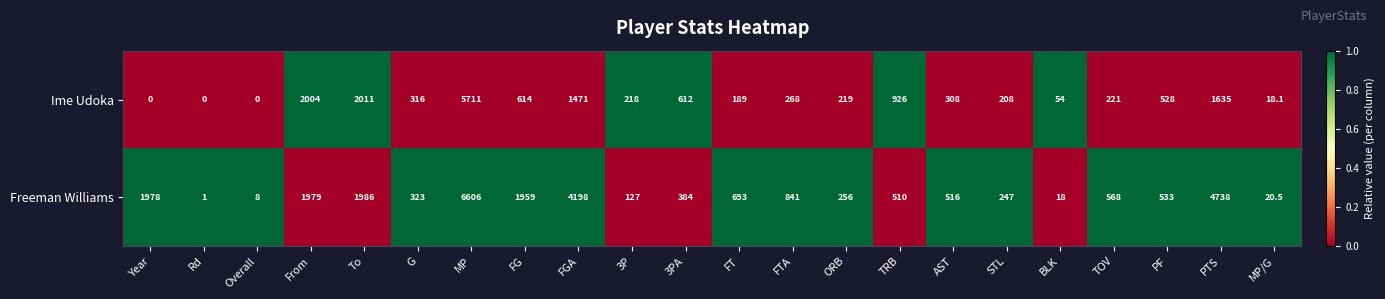

Rank the series at ORB from highest to lowest value.

Freeman Williams, Ime Udoka